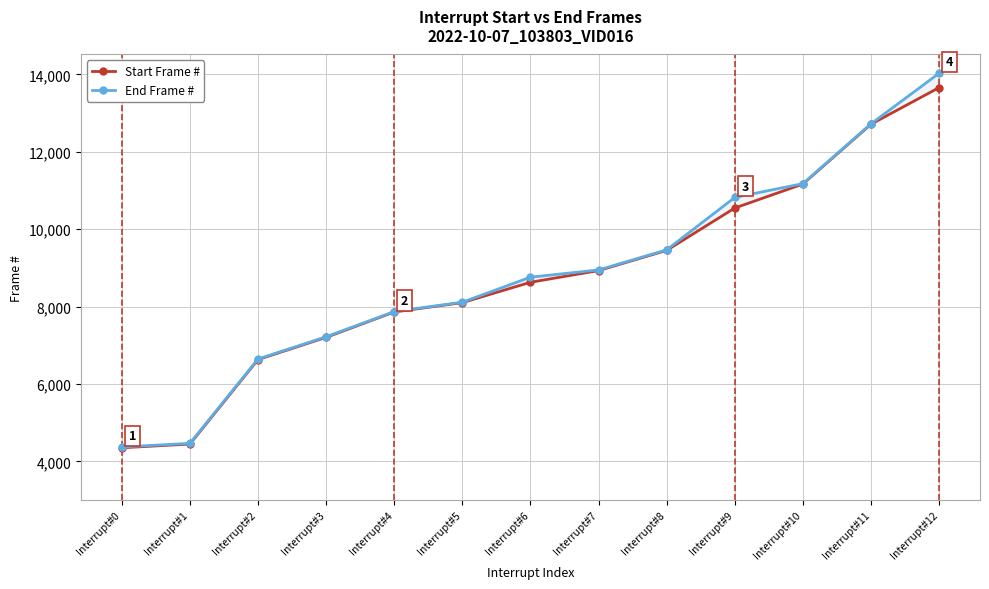

What is the sum of all End Frame # values?

114624